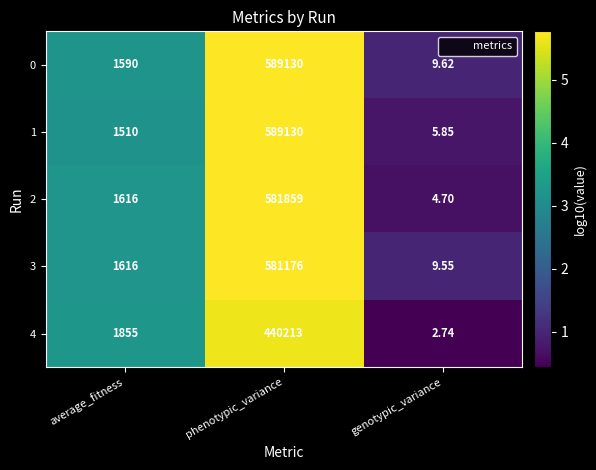

Count the number of data series in this chart.

5